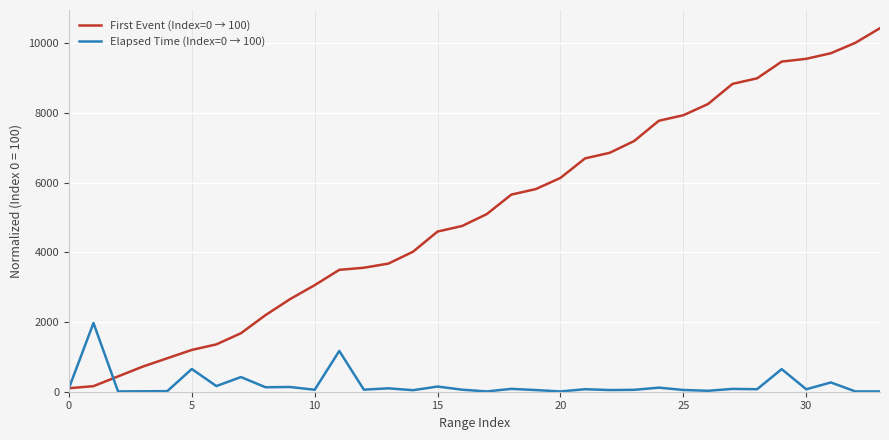

What is the highest value of the Elapsed Time (Index=0 → 100) series?

1973.0